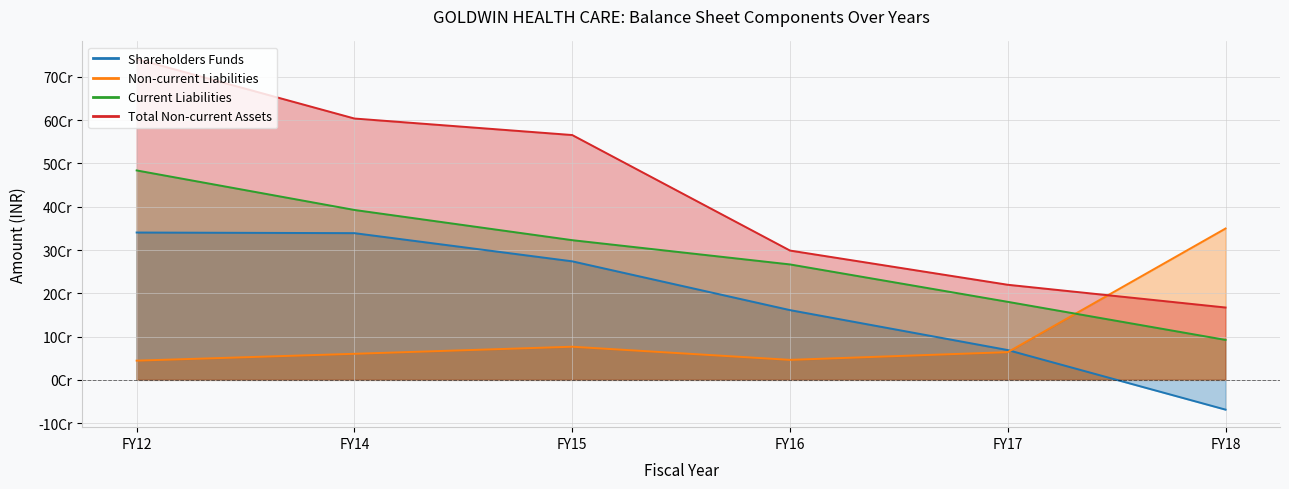

The value of Shareholders Funds at FY14 is 133029276. True or false?

False